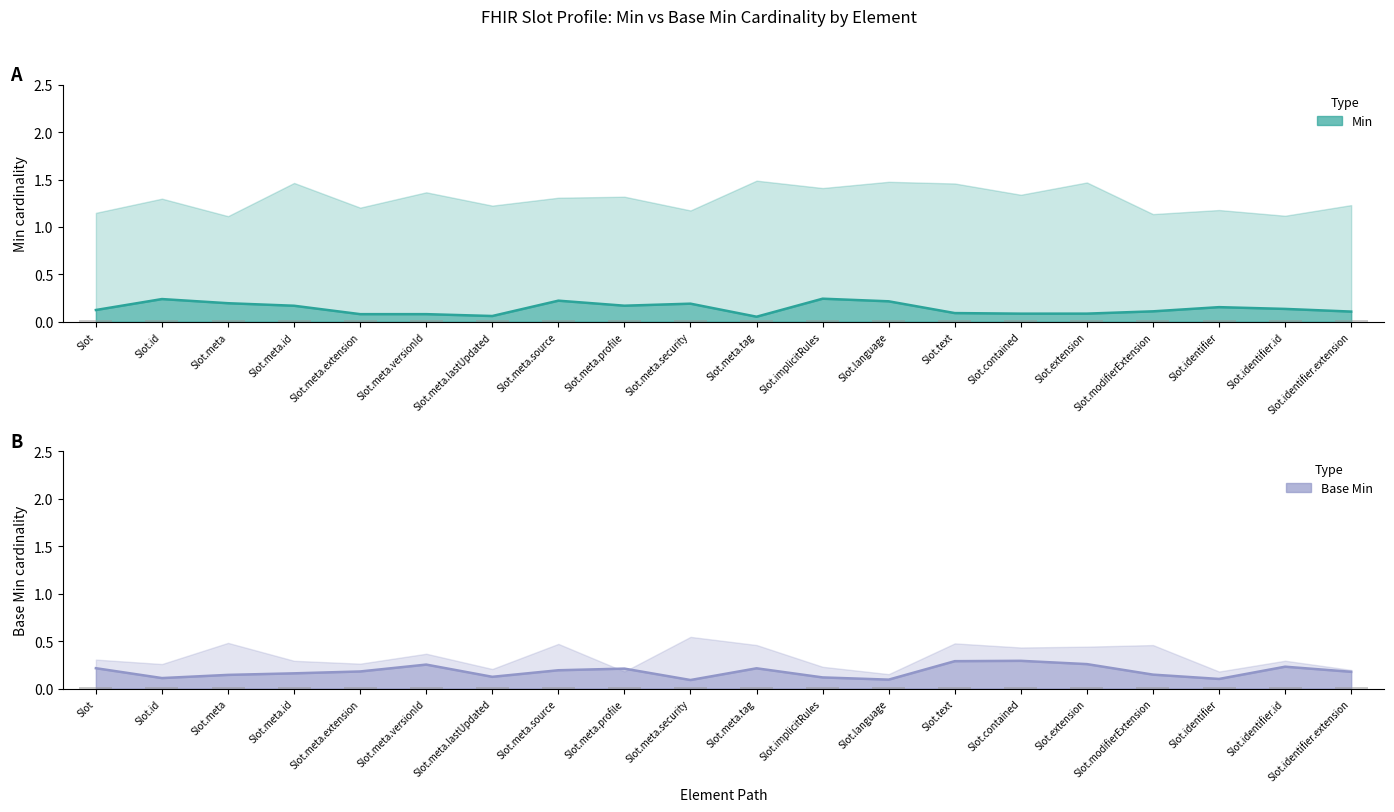

What is the sum of all Min values?

2.8